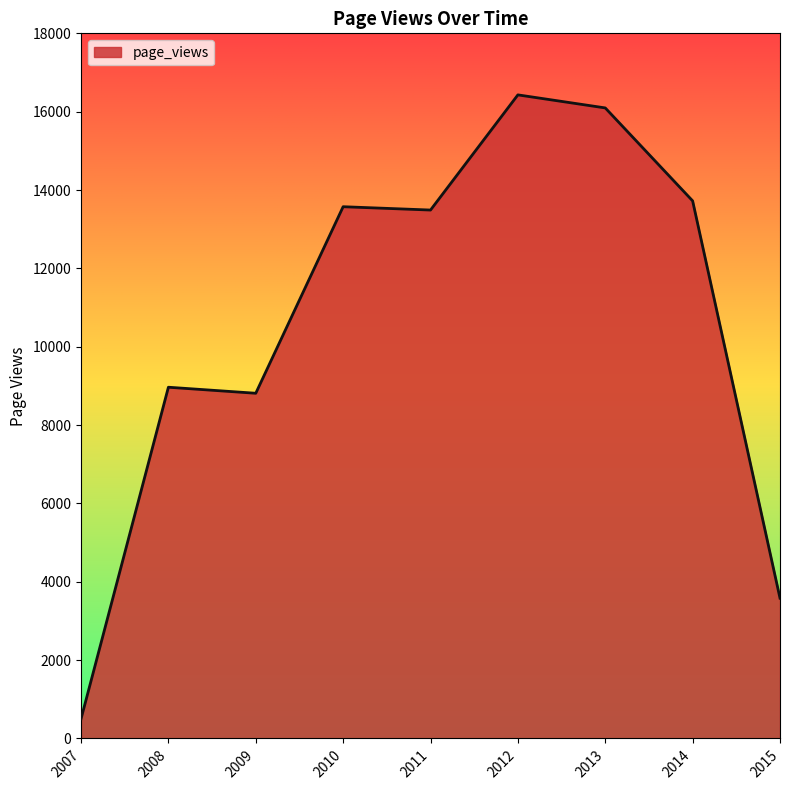

At which category does the chart reach its minimum across all series?

2007